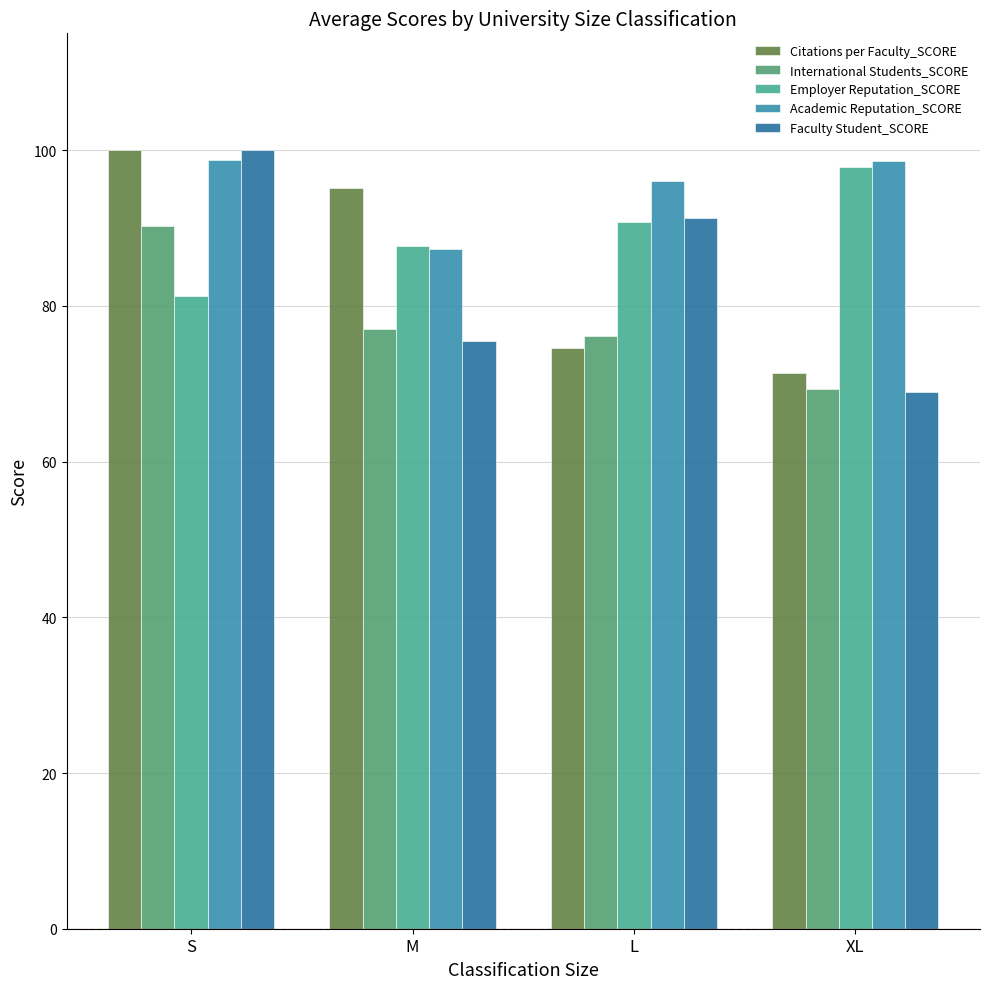

What are all the series names shown in the legend?

Citations per Faculty_SCORE, International Students_SCORE, Employer Reputation_SCORE, Academic Reputation_SCORE, Faculty Student_SCORE